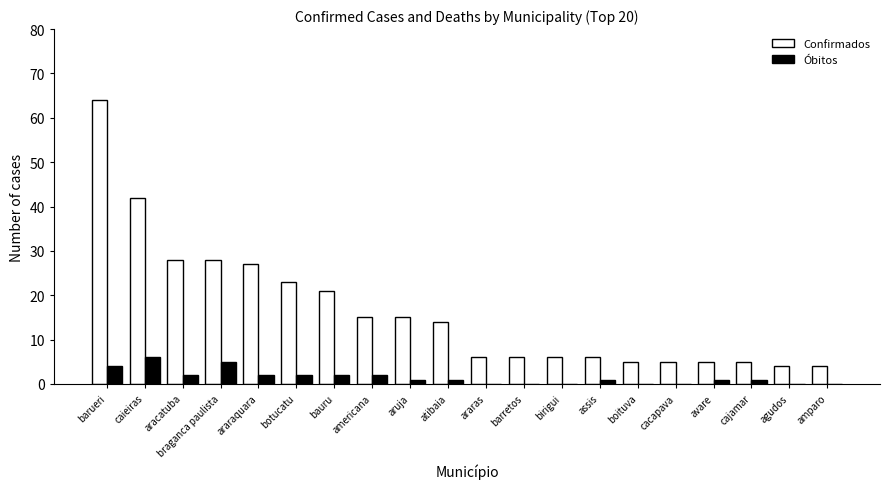

Which series has the widest spread of values?

Confirmados